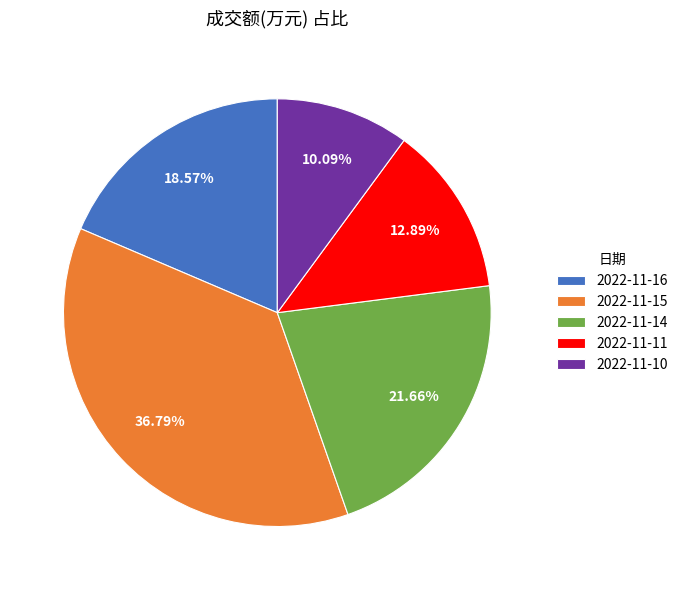

Which has a higher value, 2022-11-10 or 2022-11-16?

2022-11-16